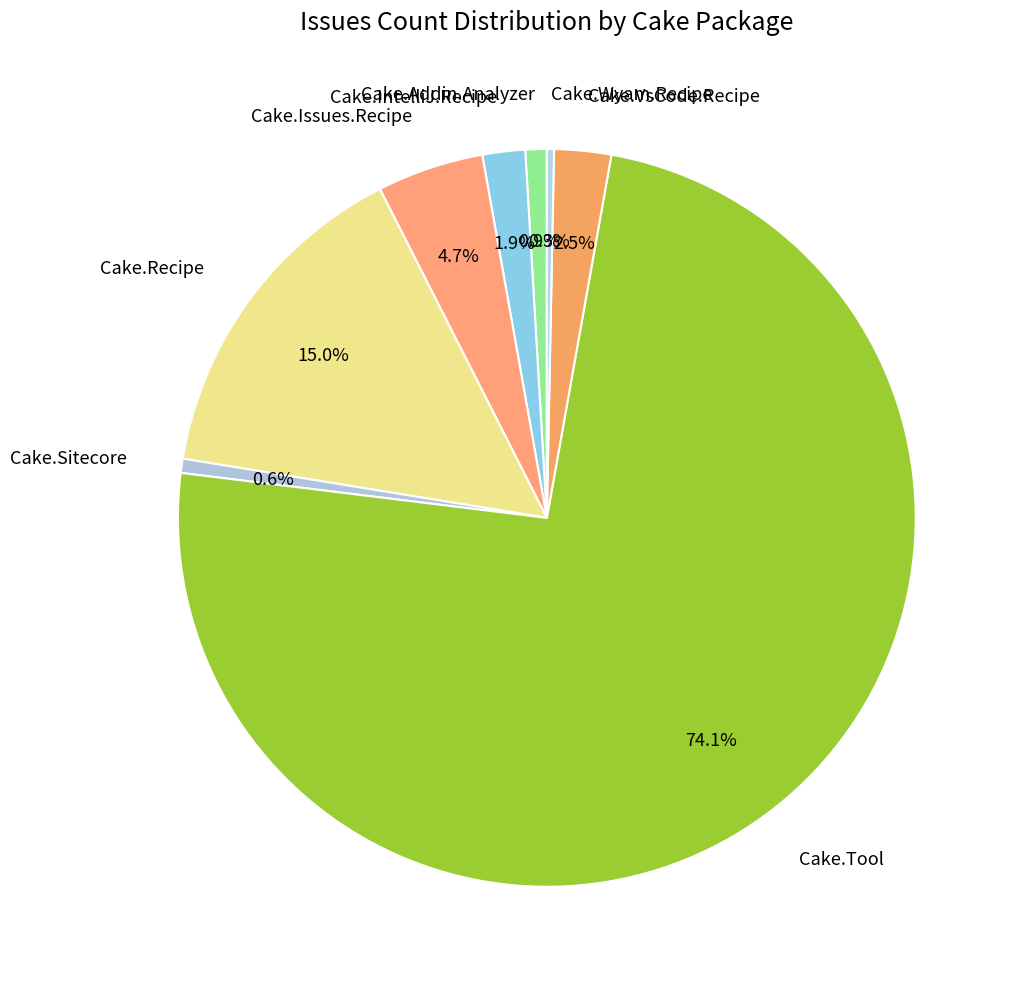

Which has a higher value, Cake.Issues.Recipe or Cake.Sitecore?

Cake.Issues.Recipe